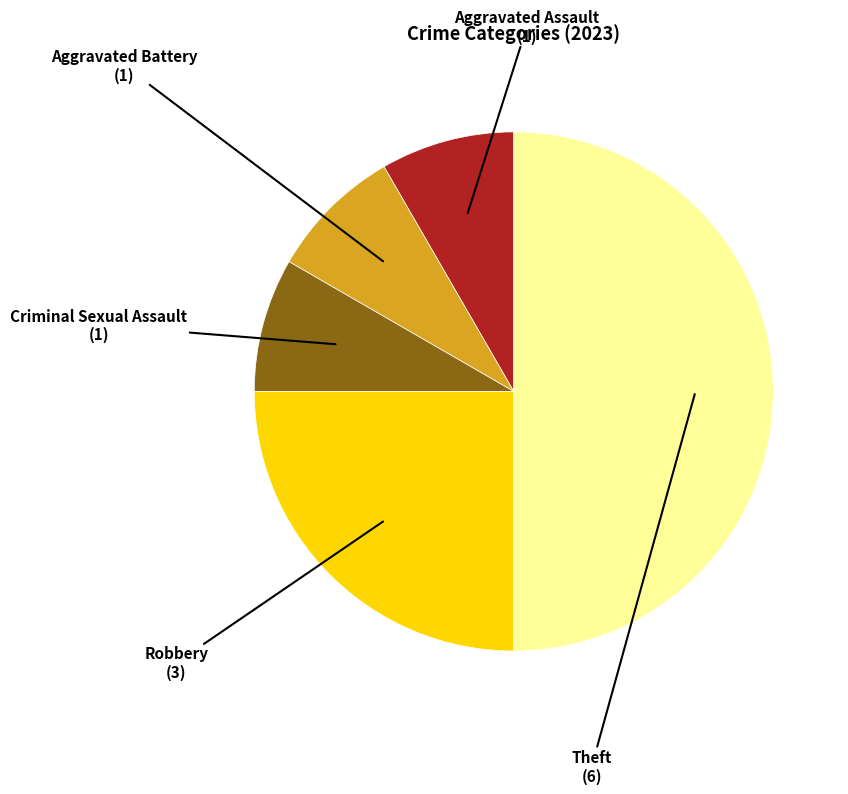

The Criminal Sexual Assault slice represents 8% of the pie. True or false?

True